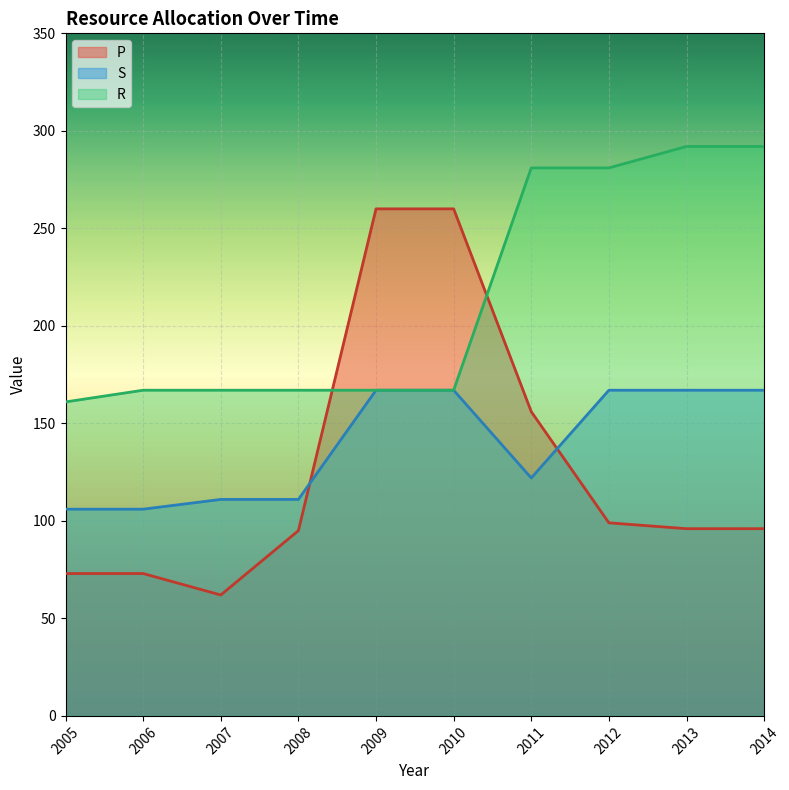

The value of P at 2005 is 73. True or false?

True